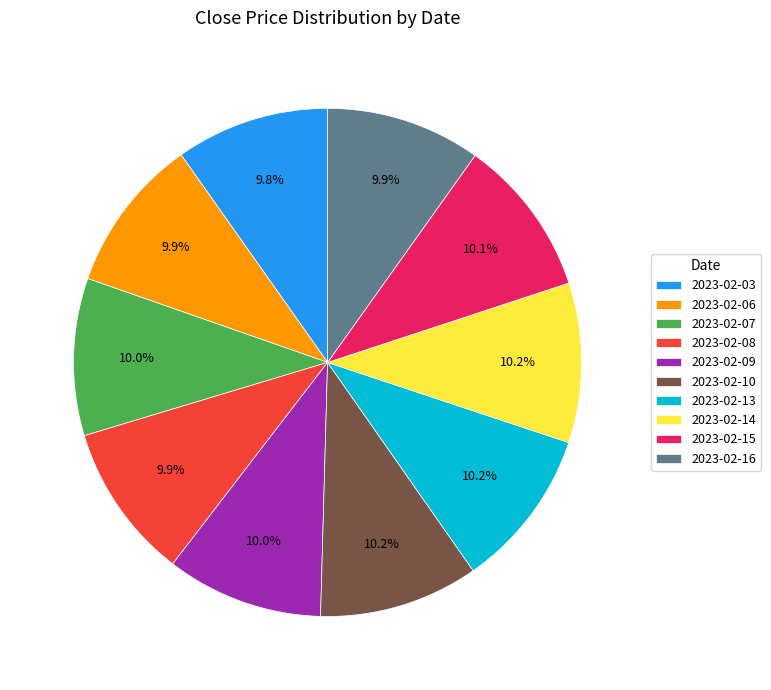

True or false: 2023-02-09 accounts for 10% of the total.

True